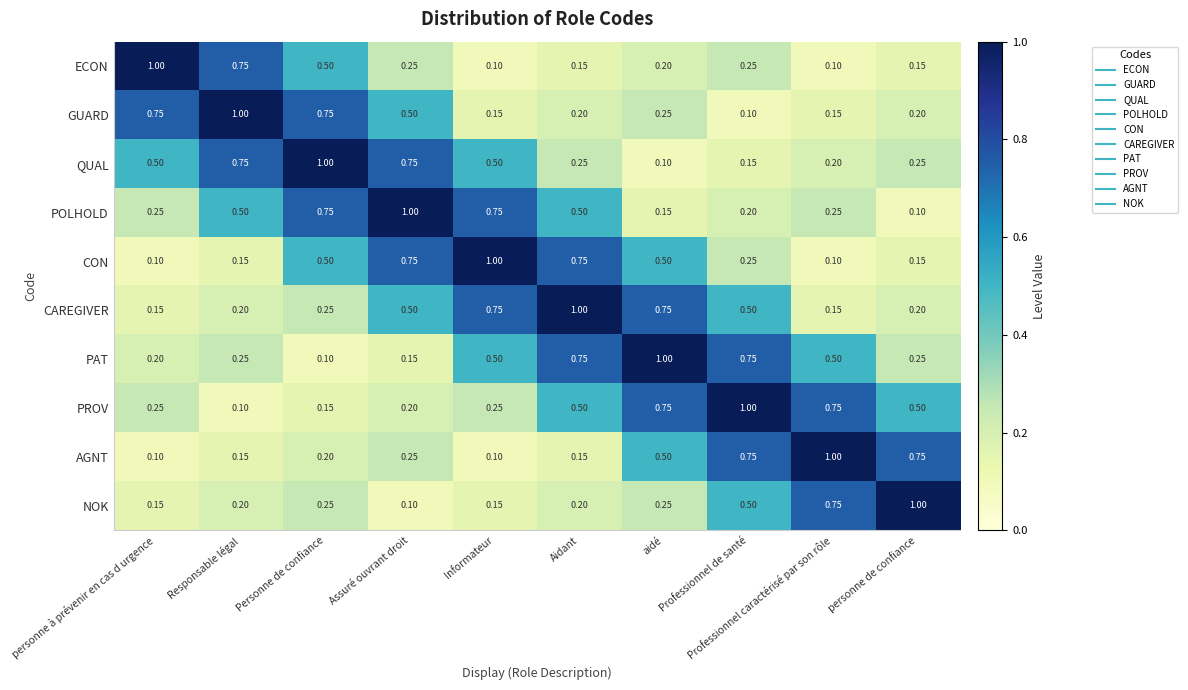

What is the difference between the highest and lowest values at Personne de confiance?

0.9